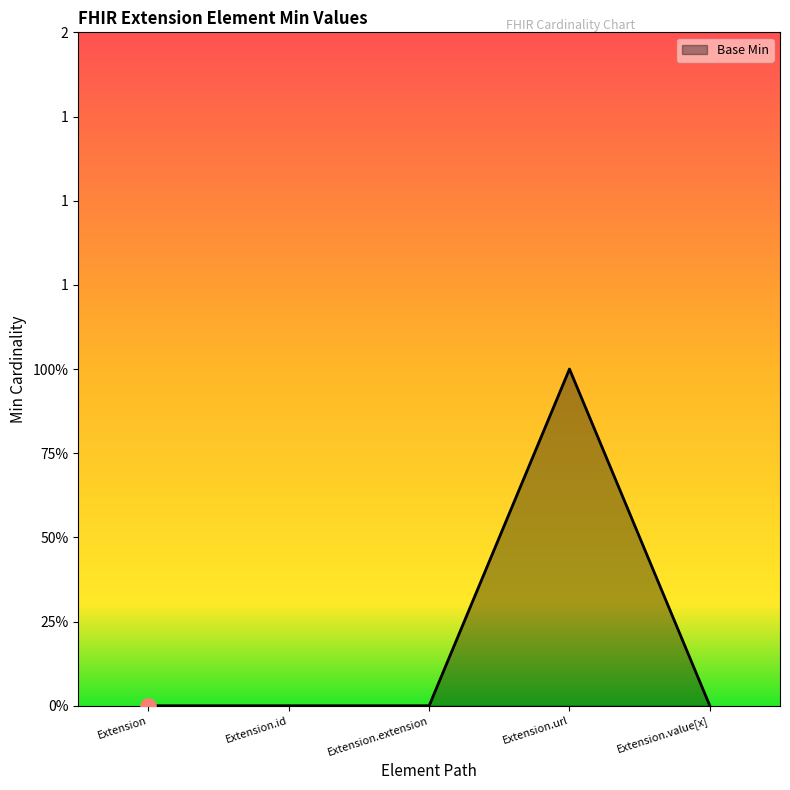

Is this an area chart (filled region under the line)?

Yes